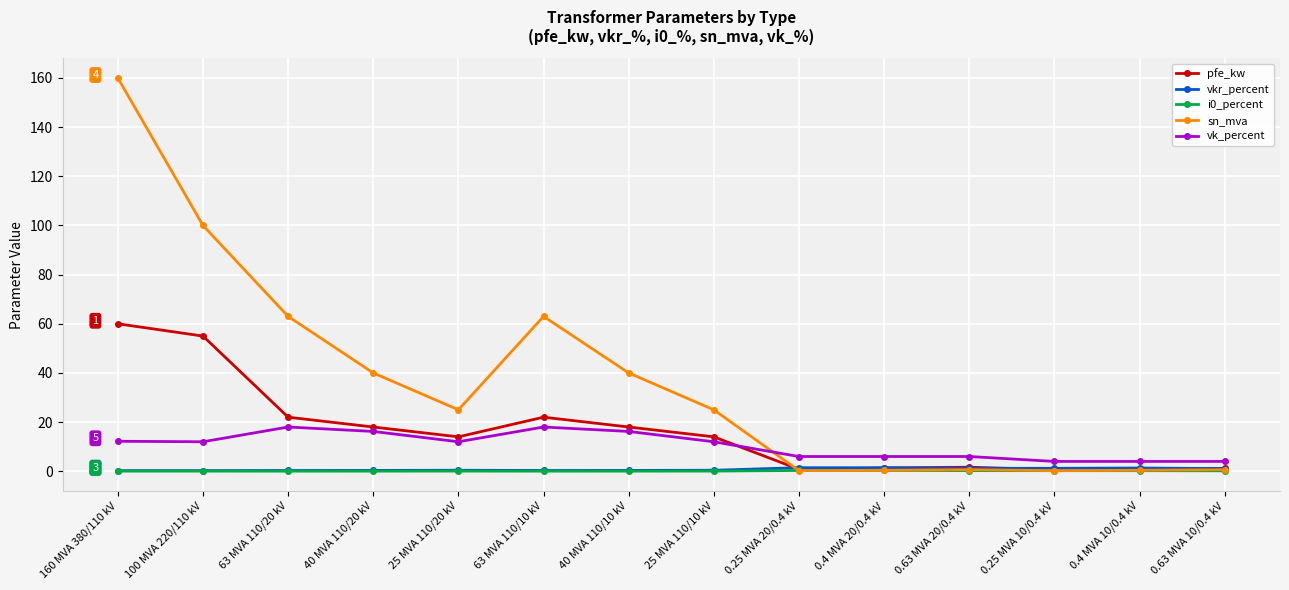

What is the highest value of the vk_percent series?

18.0